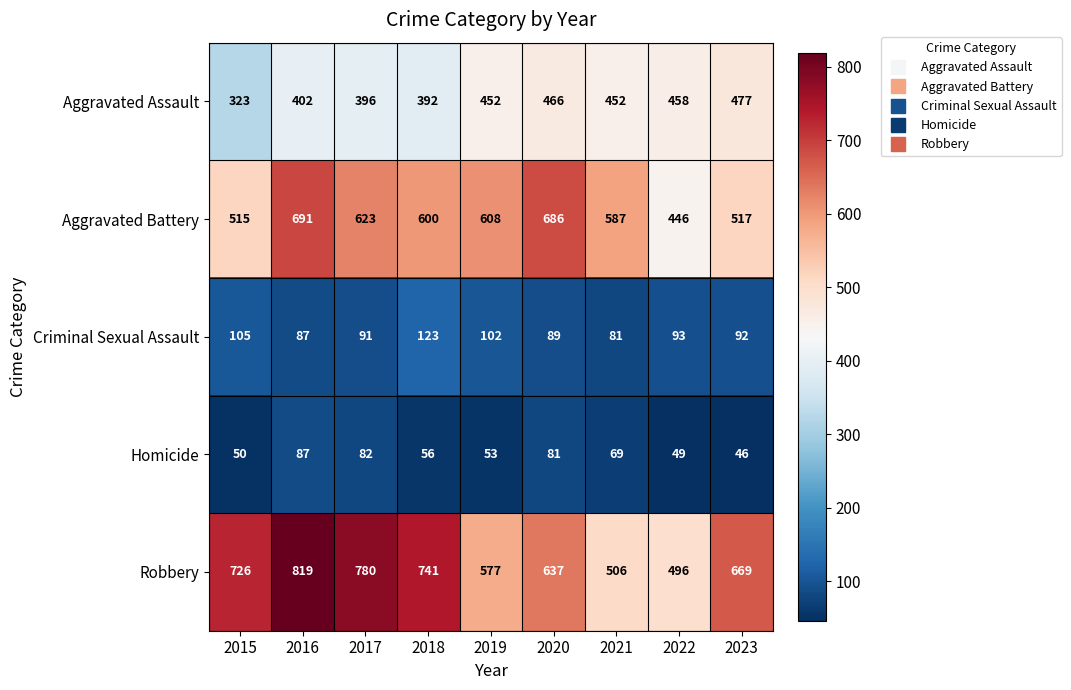

Rank the series at 2015 from highest to lowest value.

Robbery, Aggravated Battery, Aggravated Assault, Criminal Sexual Assault, Homicide